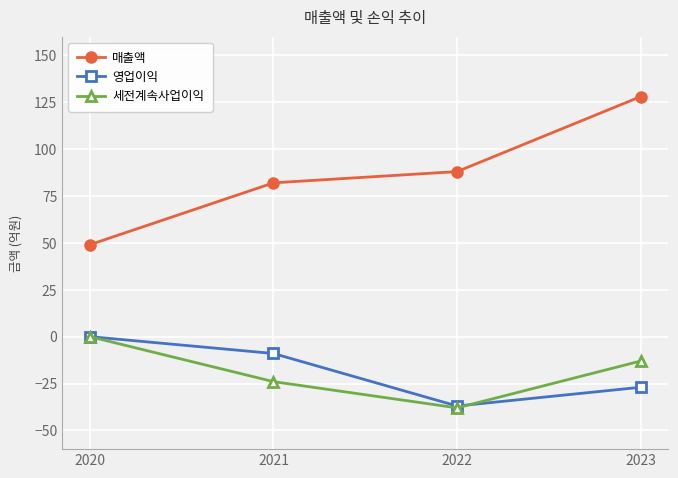

List the labels in order of 세전계속사업이익 value, largest first.

2020, 2023, 2021, 2022